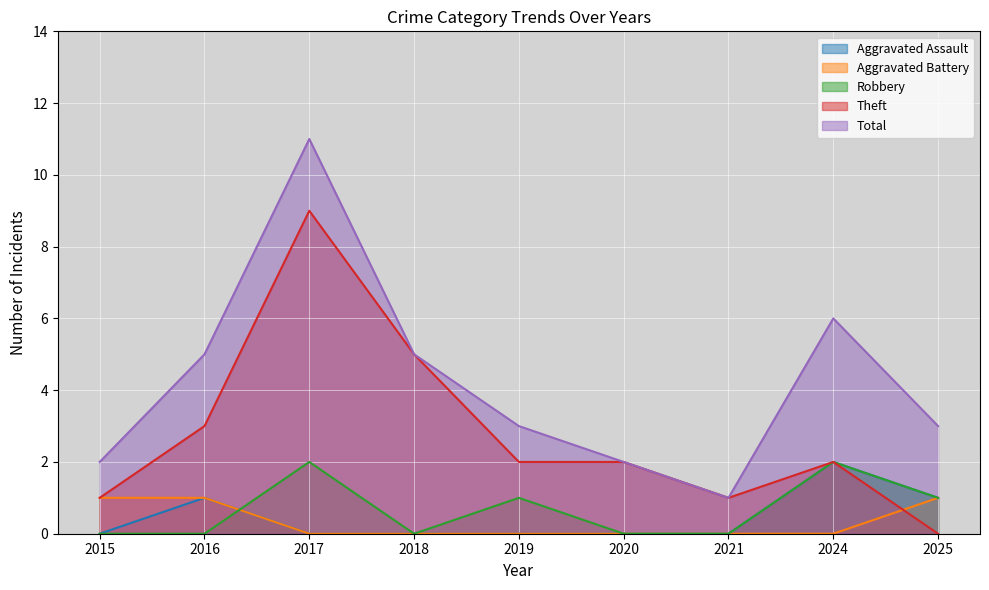

True or false: Aggravated Battery and Aggravated Assault intersect in this chart.

False